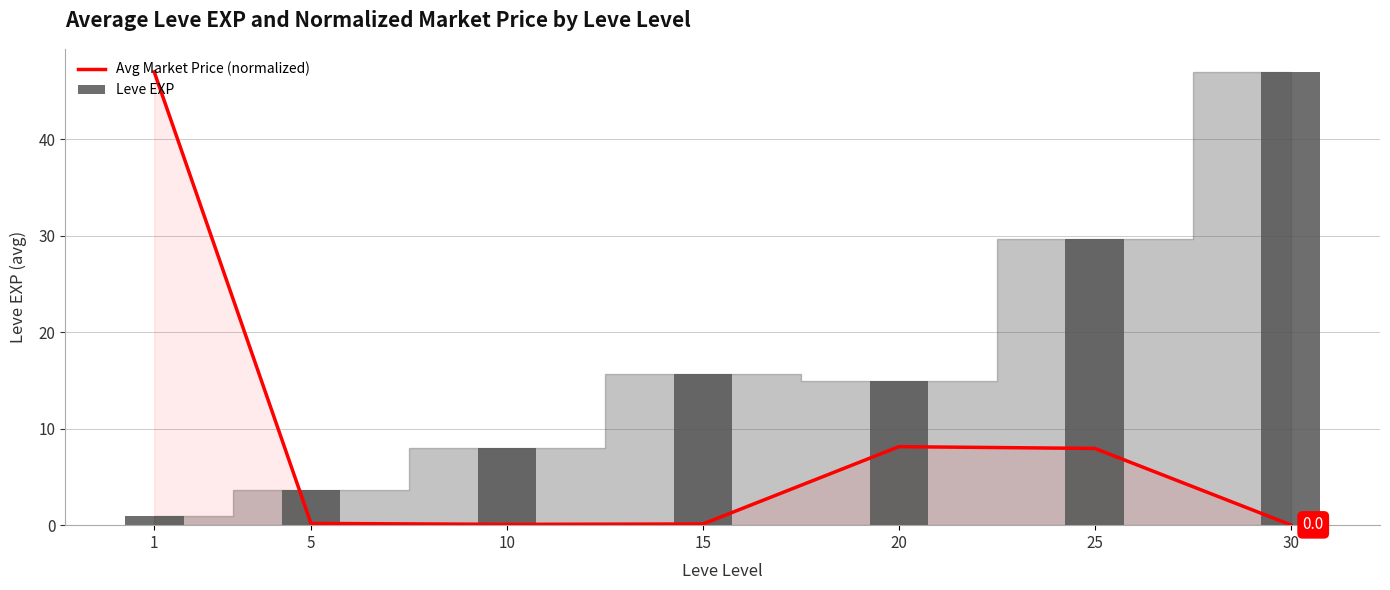

Which category has the lowest value in the Leve EXP series?

1